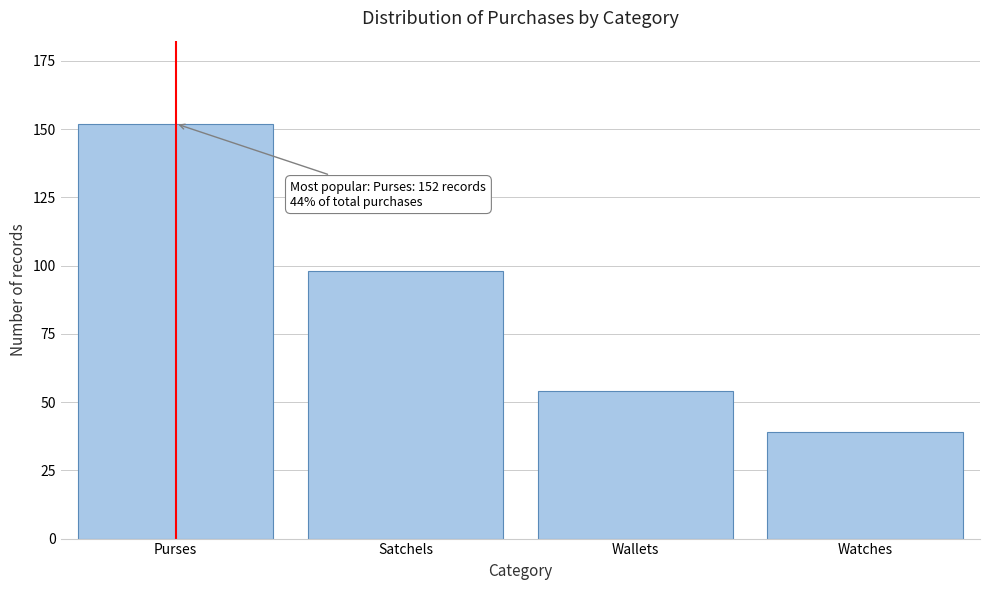

Reading left to right, transcribe all the data shown in this chart.

152	98	54	39